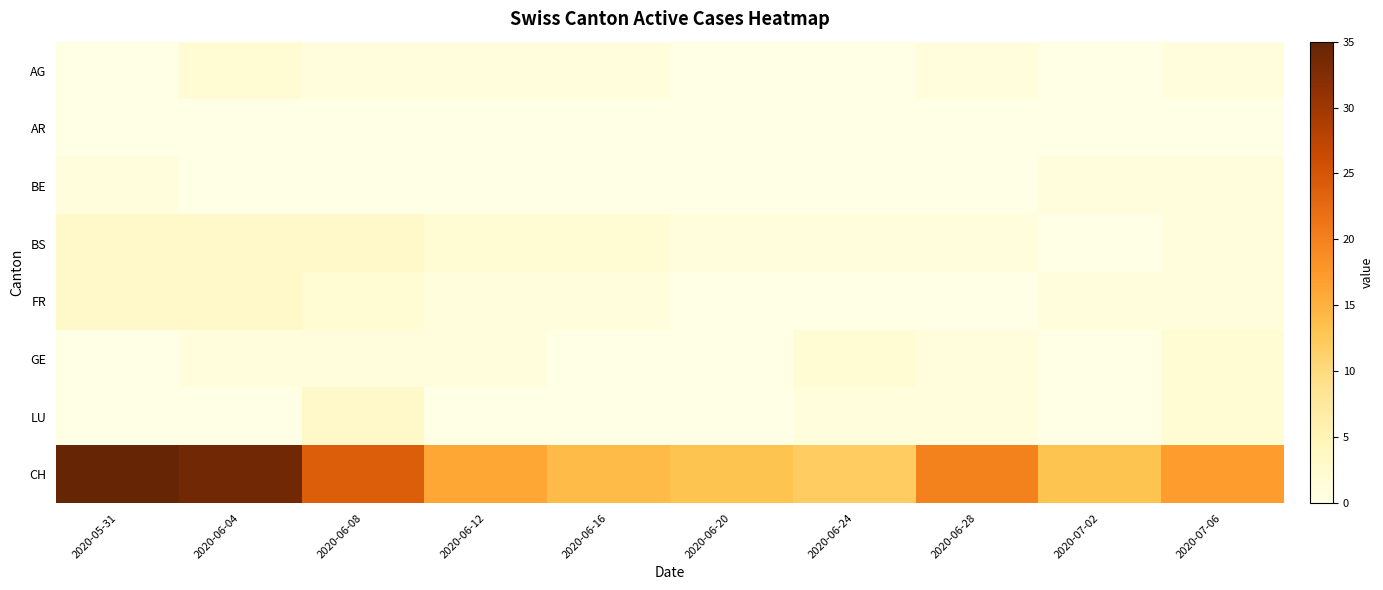

Which series has the largest range (max minus min)?

CH